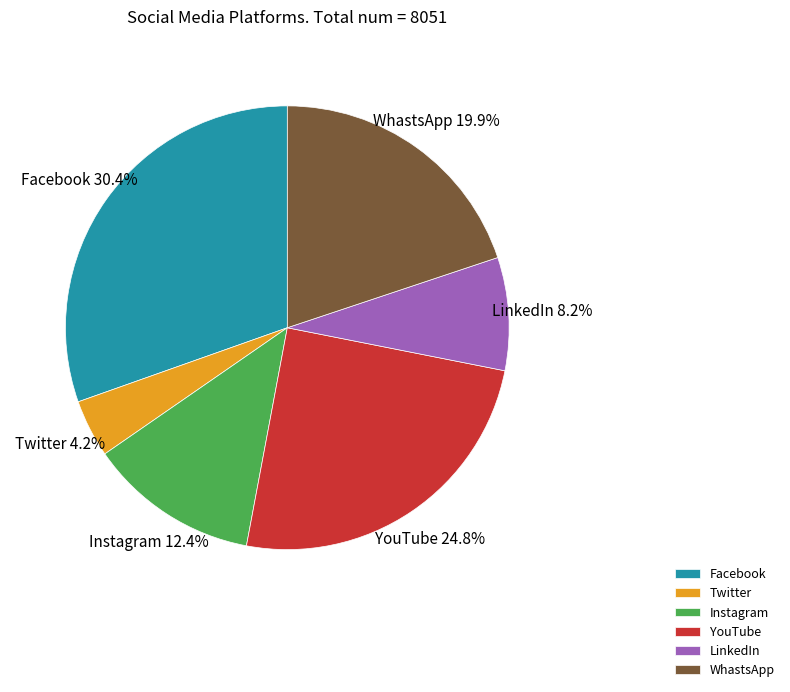

Is it true that YouTube is 25% of the pie?

True